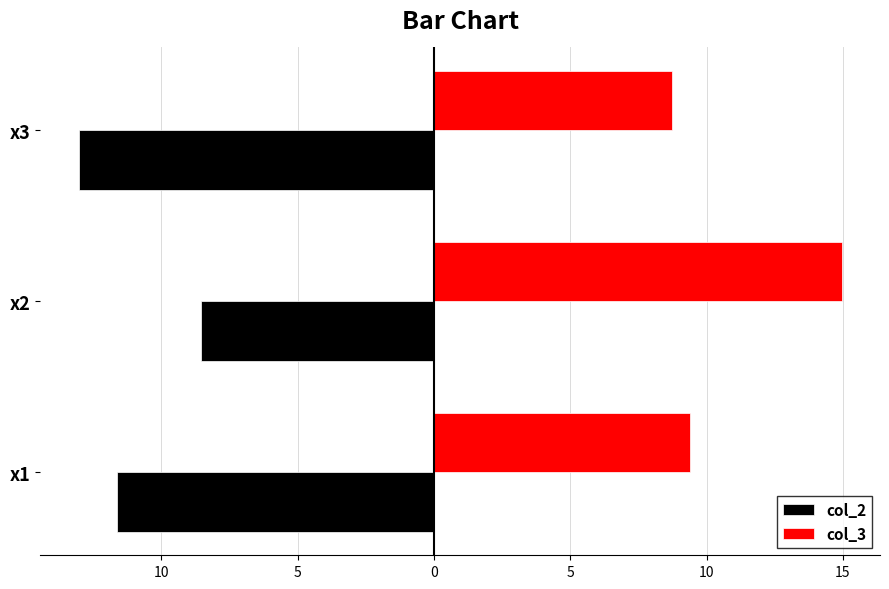

At how many categories does at least one series exceed 12?

1